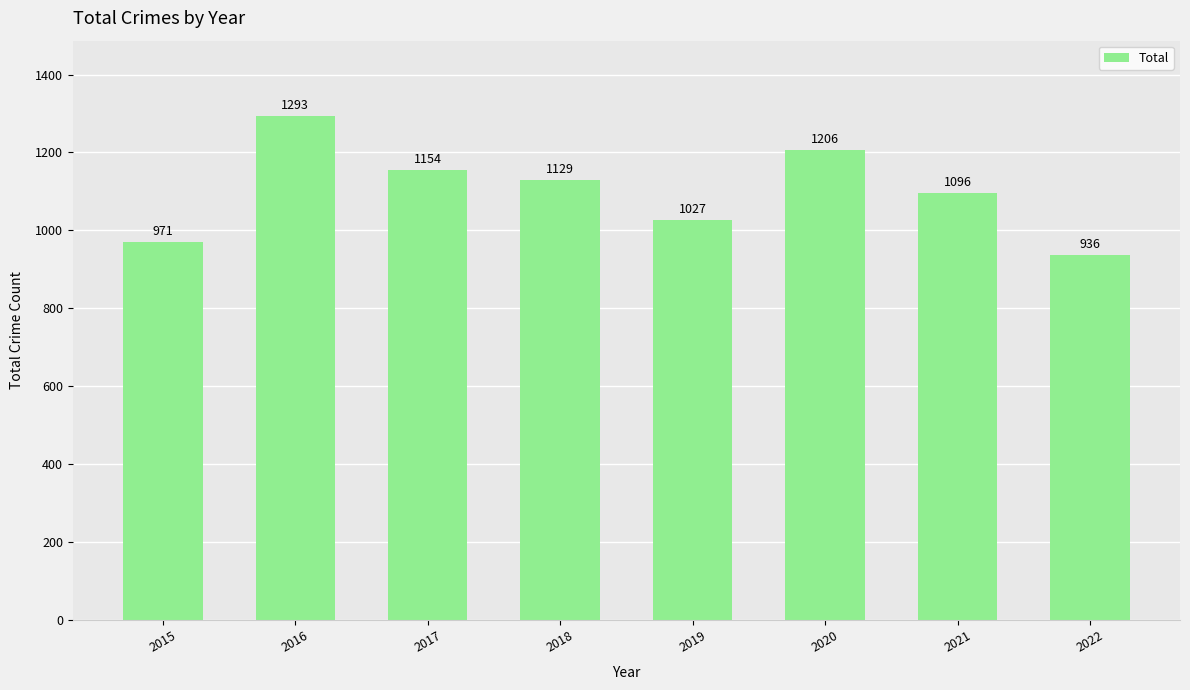

Does the chart contain any negative values?

No